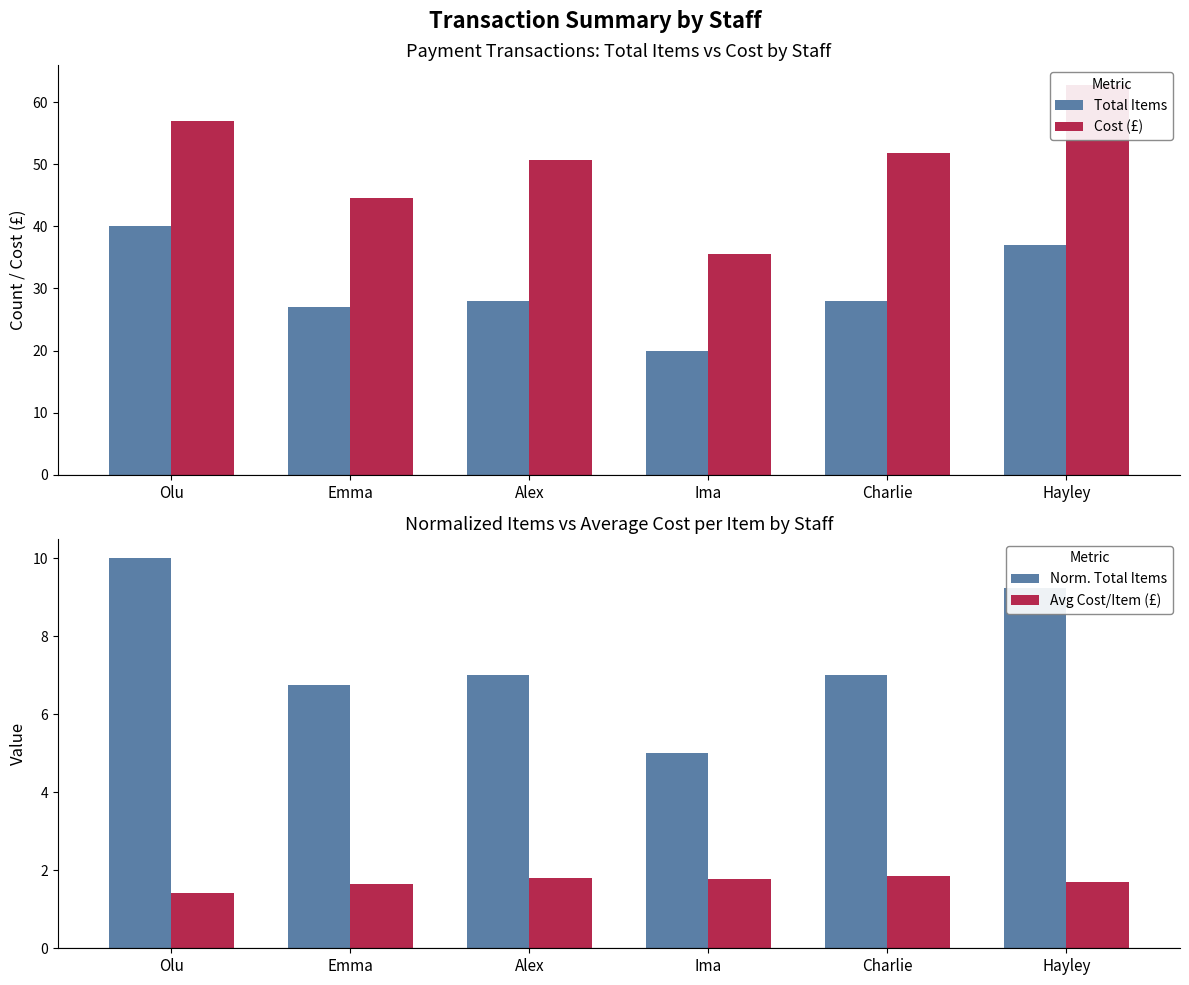

What is the spread (max minus min) of values at Ima?

33.7